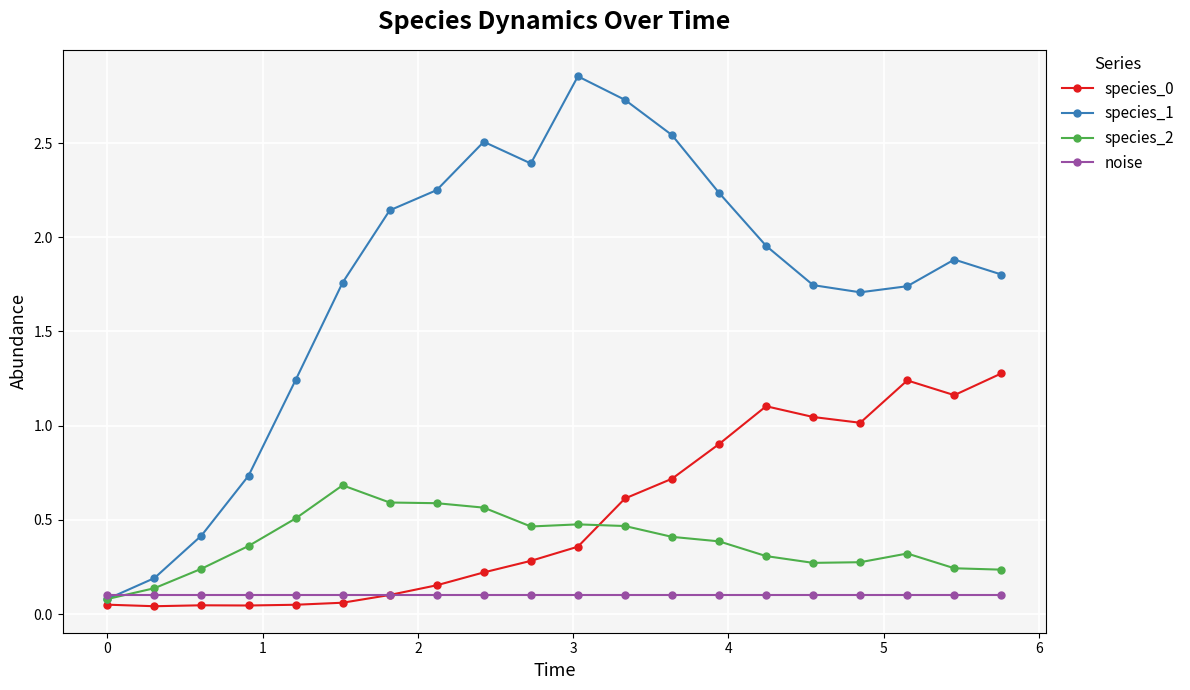

What is the value of the species_2 point at the 18th from the left?

0.3